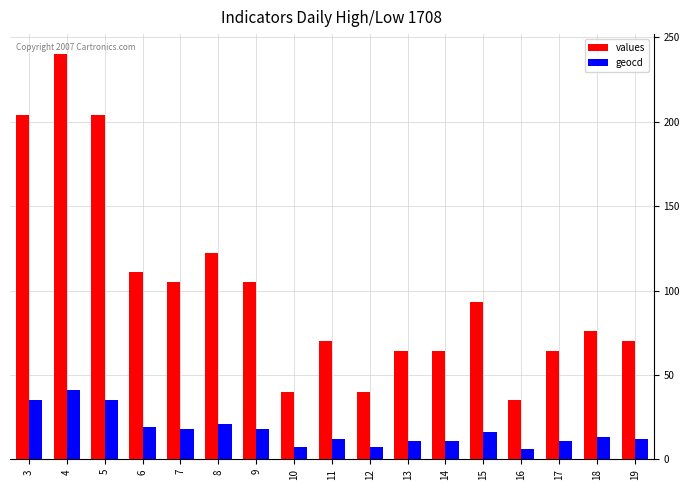

Rank the series by their average value, from lowest to highest.

geocd, values